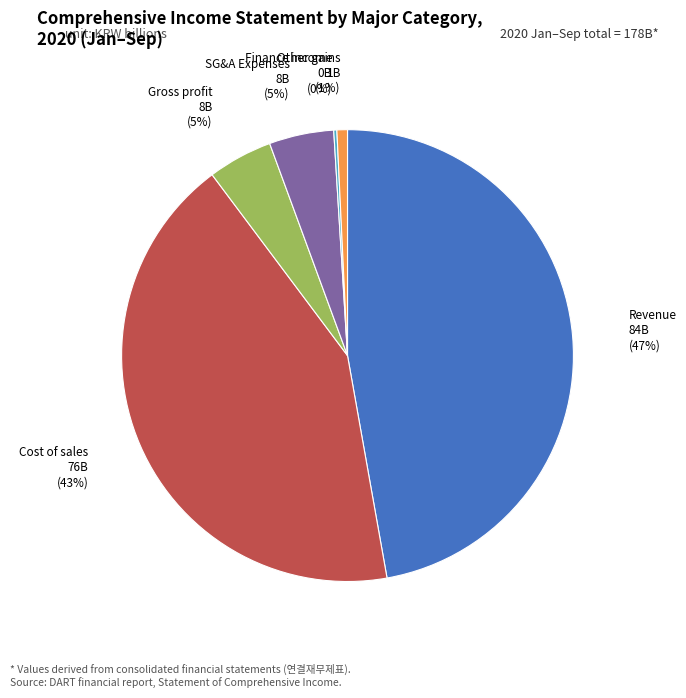

To the nearest percent, what percentage of the pie is SG&A Expenses?

5%